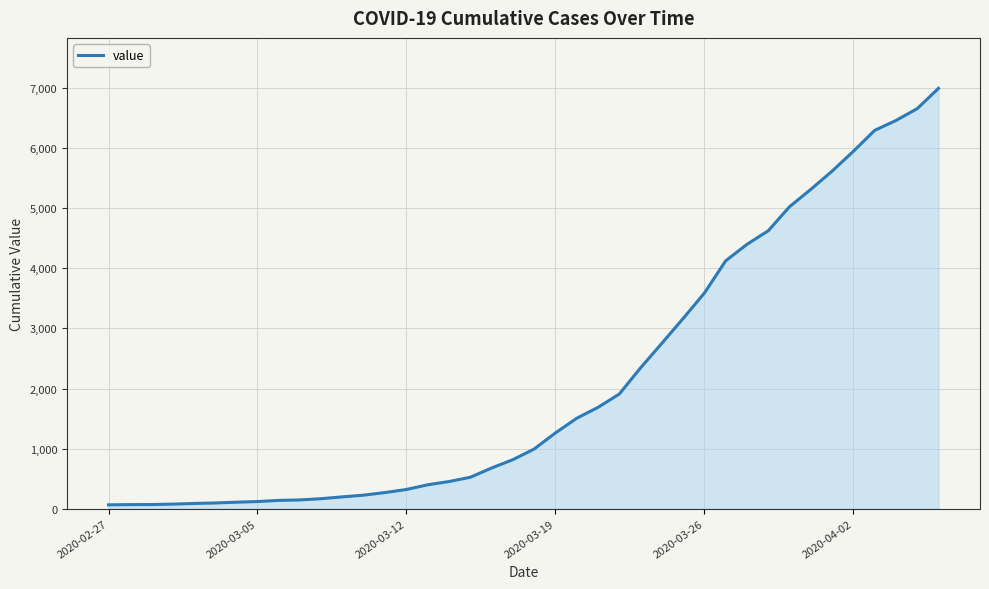

What is the maximum value shown in the chart?

6995